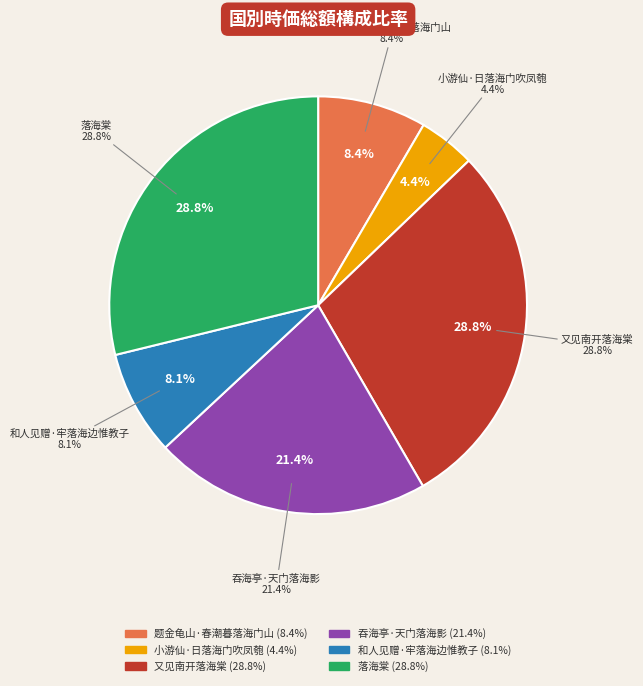

To the nearest percent, what is the average slice percentage?

17%